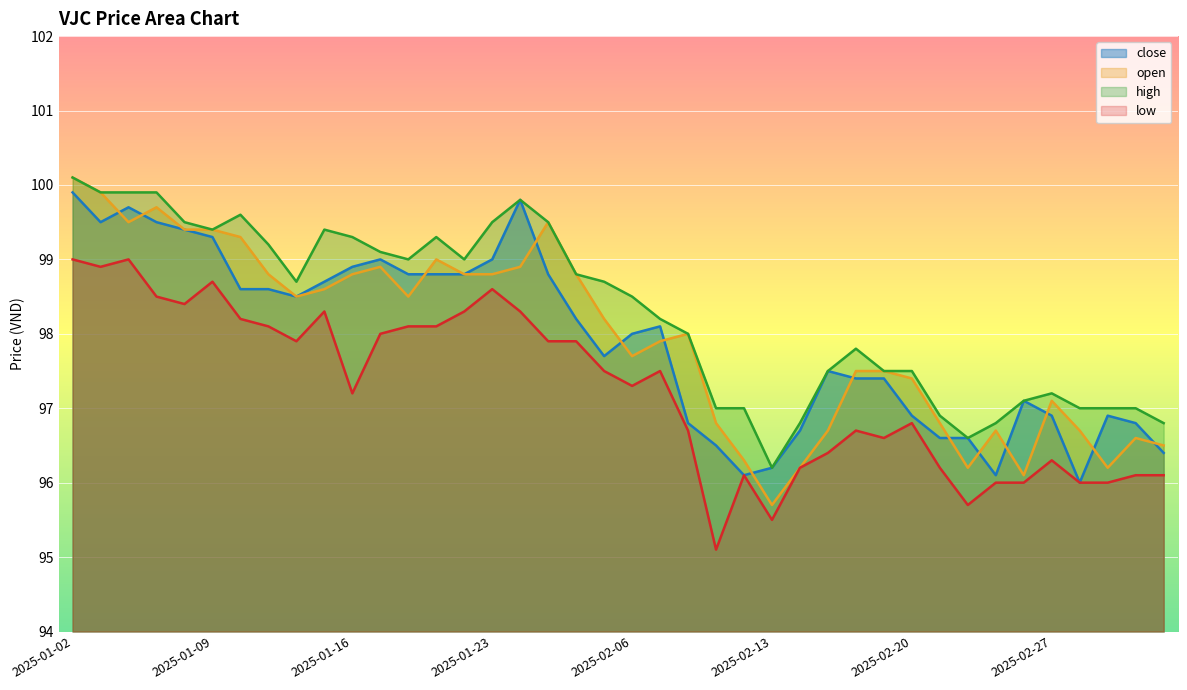

What is the total value across all series at 2025-03-04?

386.5